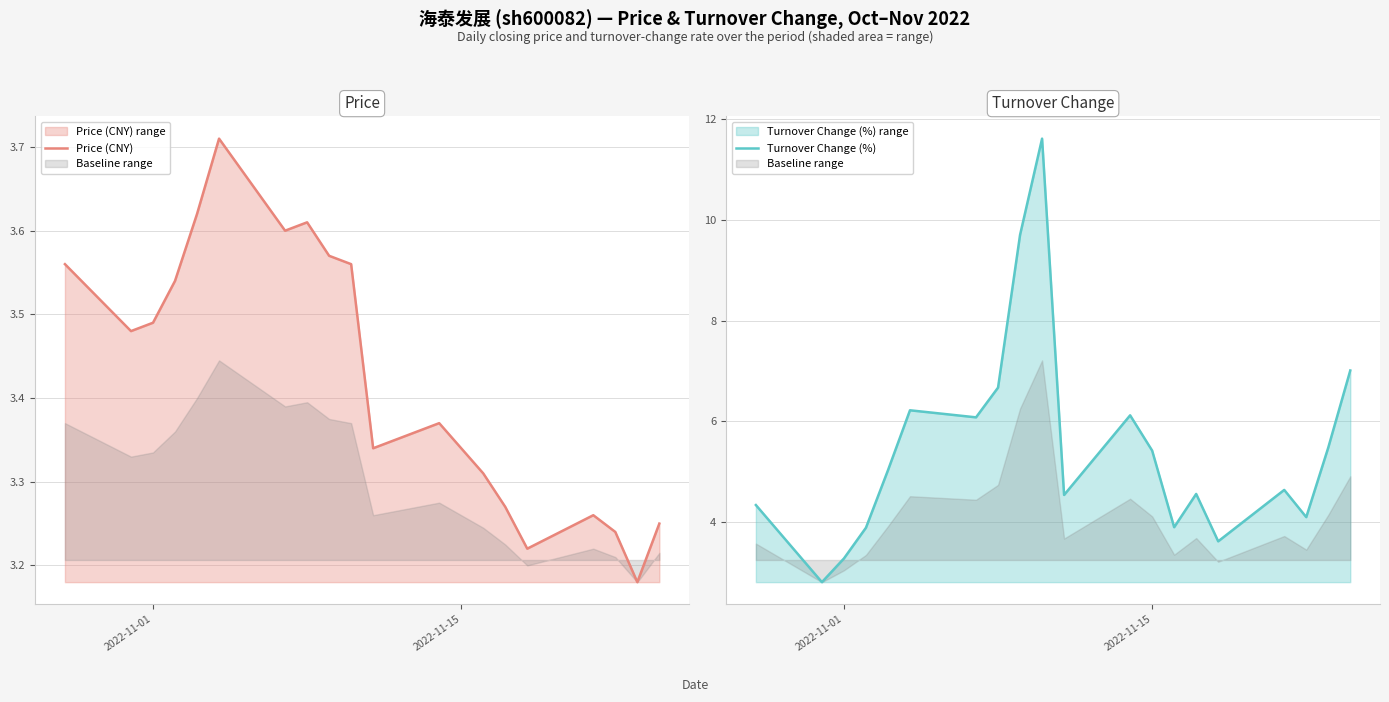

What is the value of the Turnover Change (%) point at the 5th from the left?

5.0